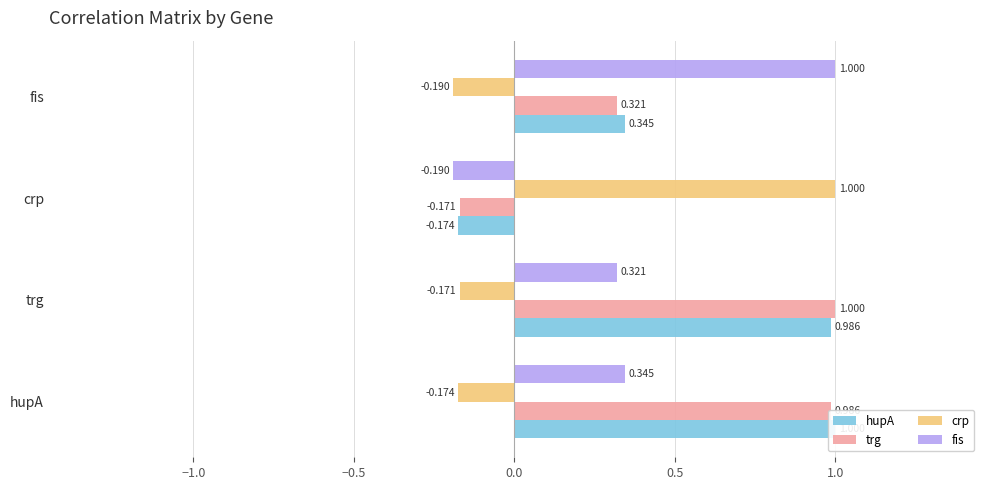

How many data points in trg are less than 0?

1